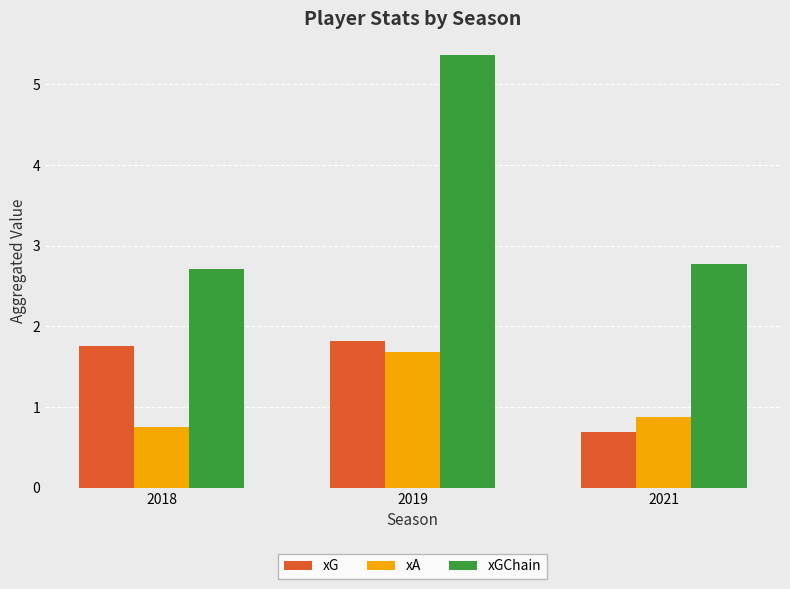

Reading left to right, extract all data points from this chart.

xG: 1.8	1.8	0.7
xA: 0.8	1.7	0.9
xGChain: 2.7	5.4	2.8